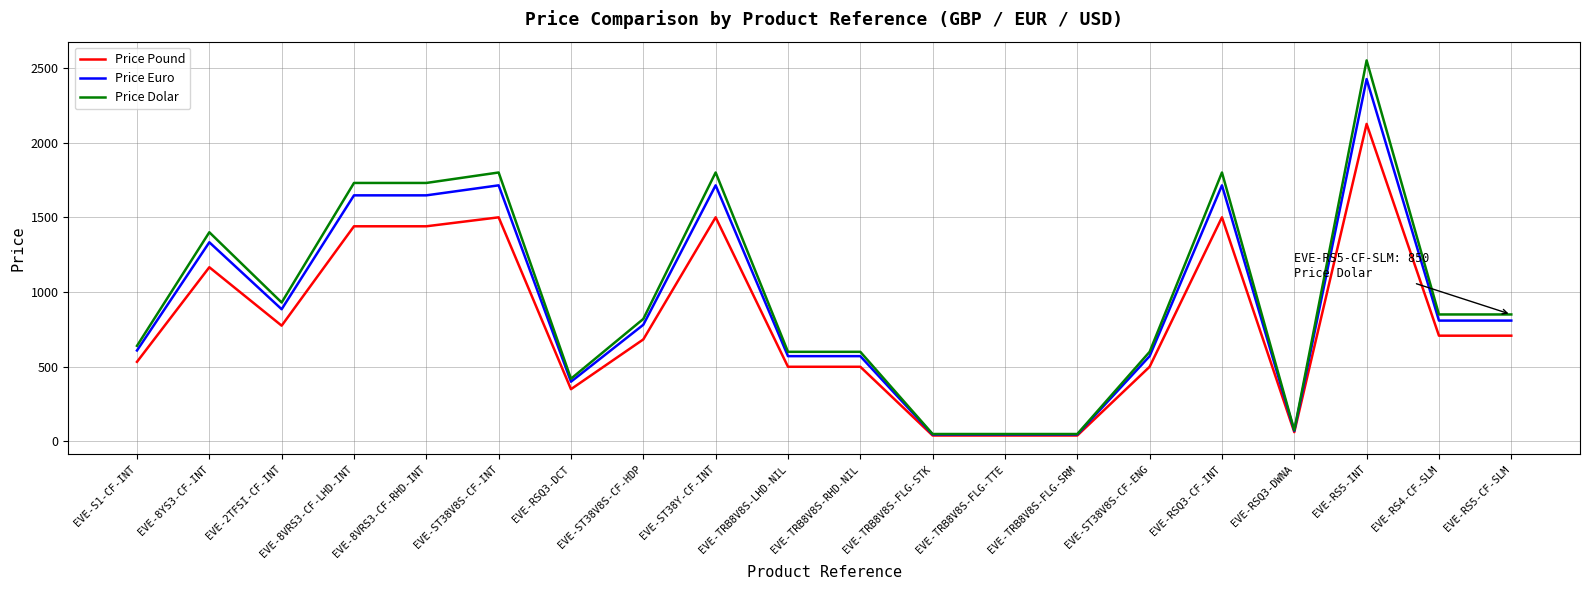

What is the difference between the maximum and second lowest values in the Price Pound series?

2085.0